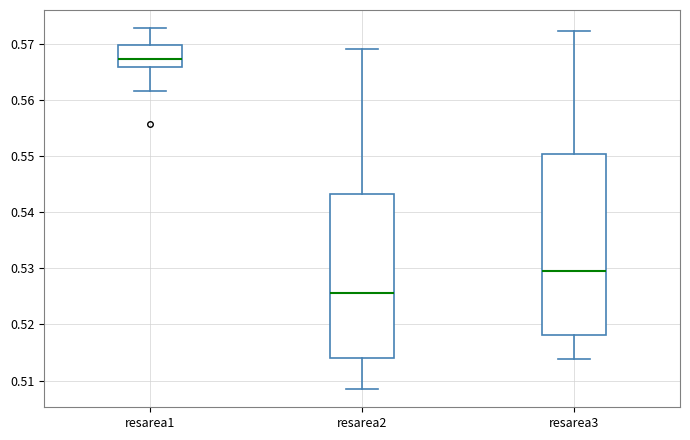

Reading left to right, transcribe this box plot: for each box, give where its median line is, the range the box spans, and where its two whiskers end, as read against the y-axis. The values are not printed on the chart, so give them approximately, as read against the axis.

resarea1: median 0.567, box 0.566 to 0.570, whiskers 0.562 to 0.573
resarea2: median 0.526, box 0.514 to 0.543, whiskers 0.508 to 0.569
resarea3: median 0.529, box 0.518 to 0.550, whiskers 0.514 to 0.572